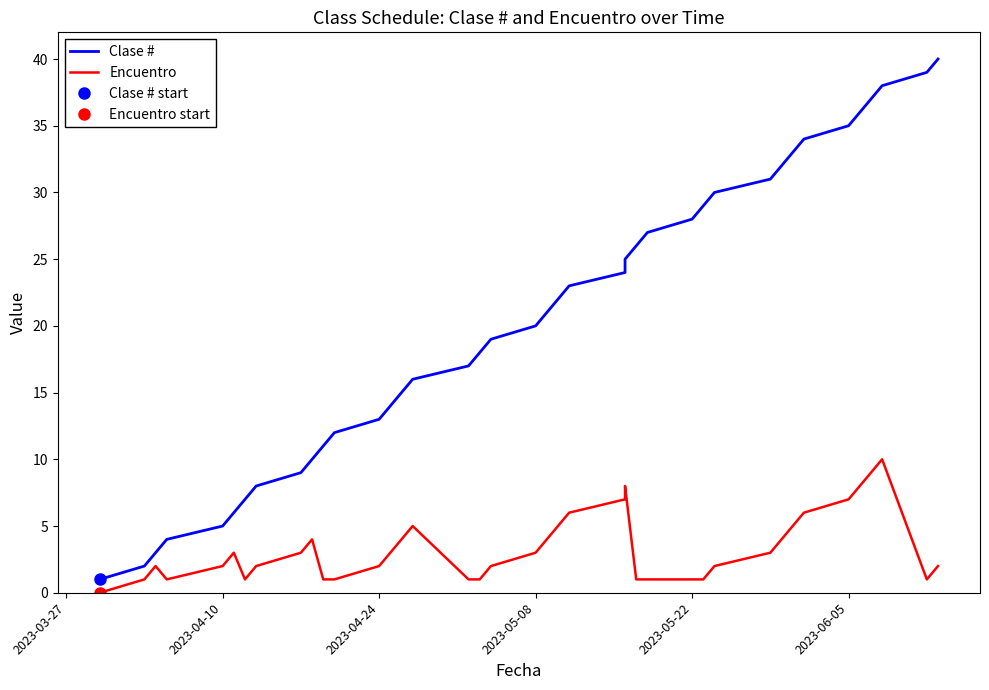

True or false: Encuentro and Clase # intersect in this chart.

False